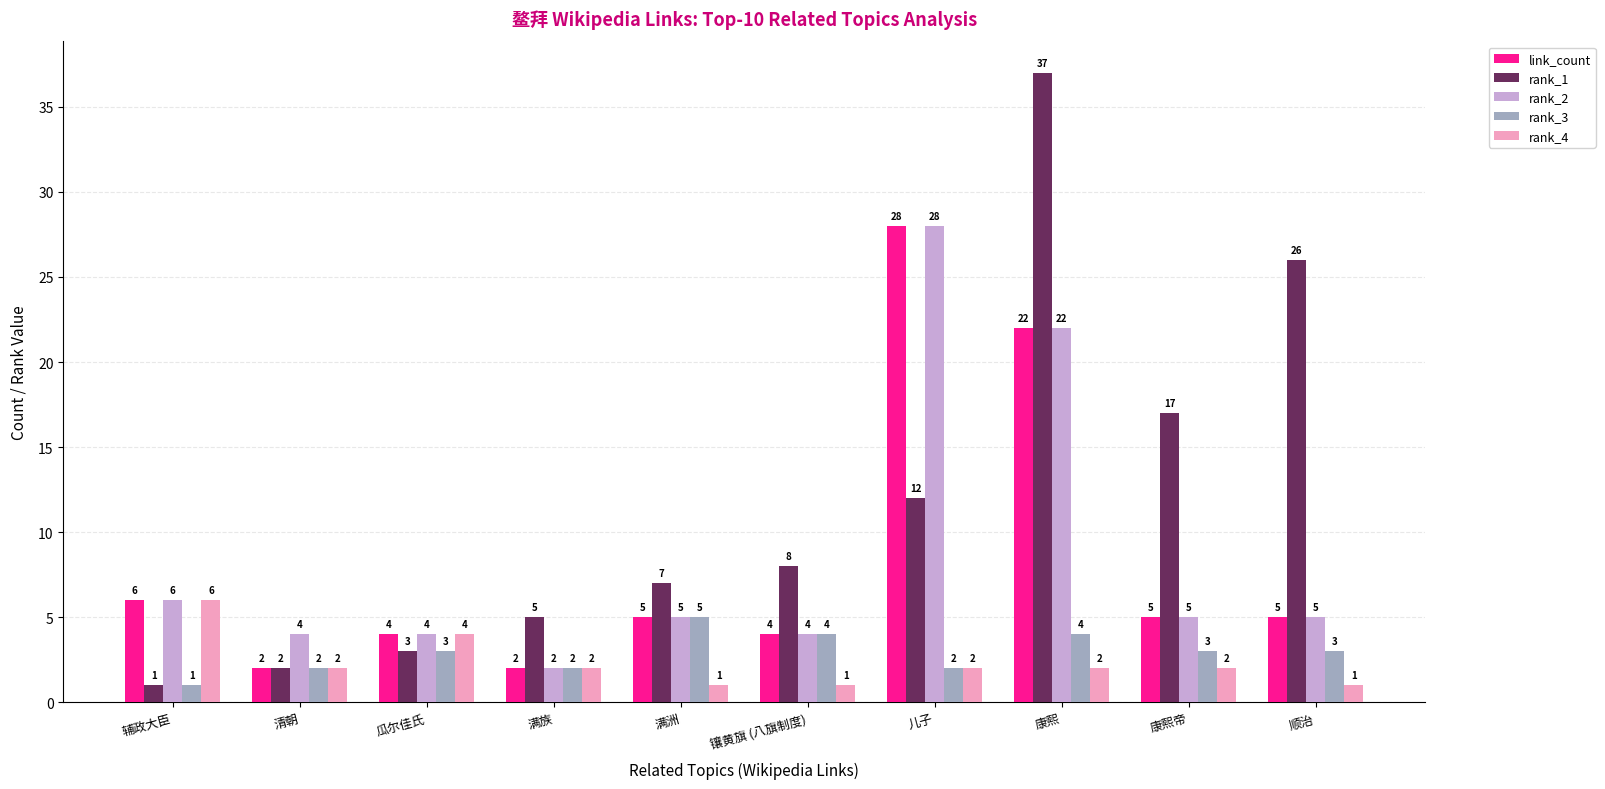

Read the link_count value at 儿子.

28